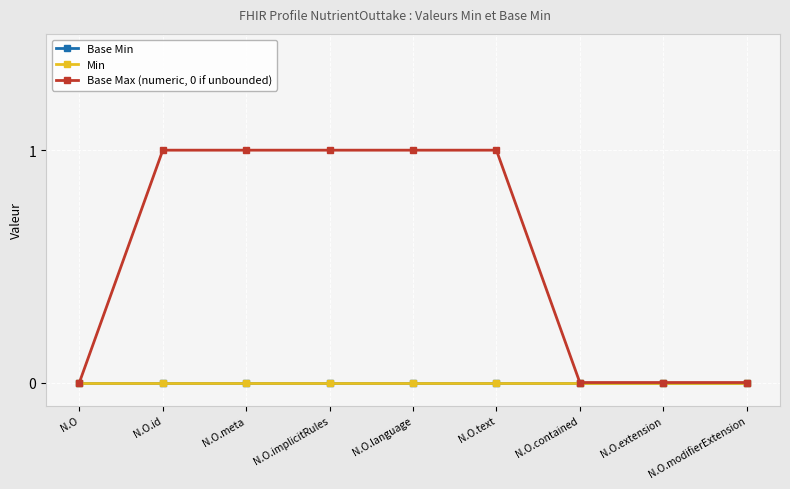

Is this an area chart (filled region under the line)?

No